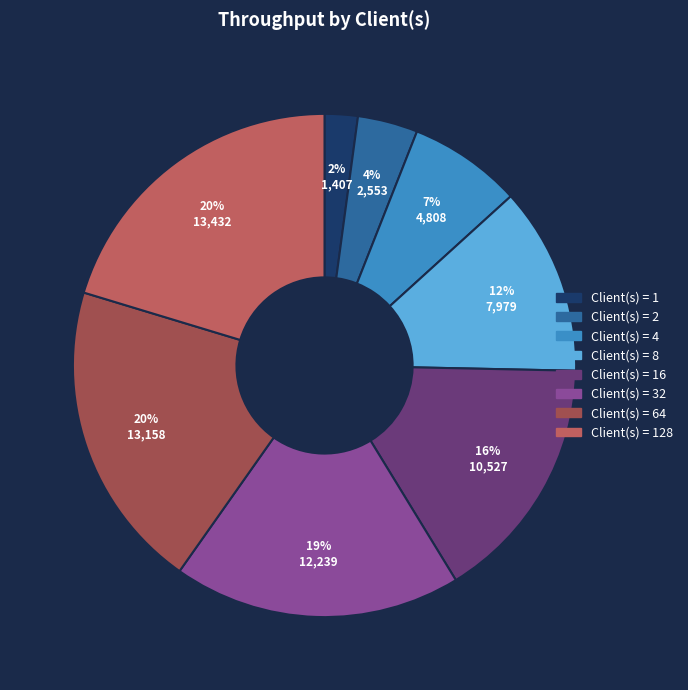

How many slices are in this pie chart?

8